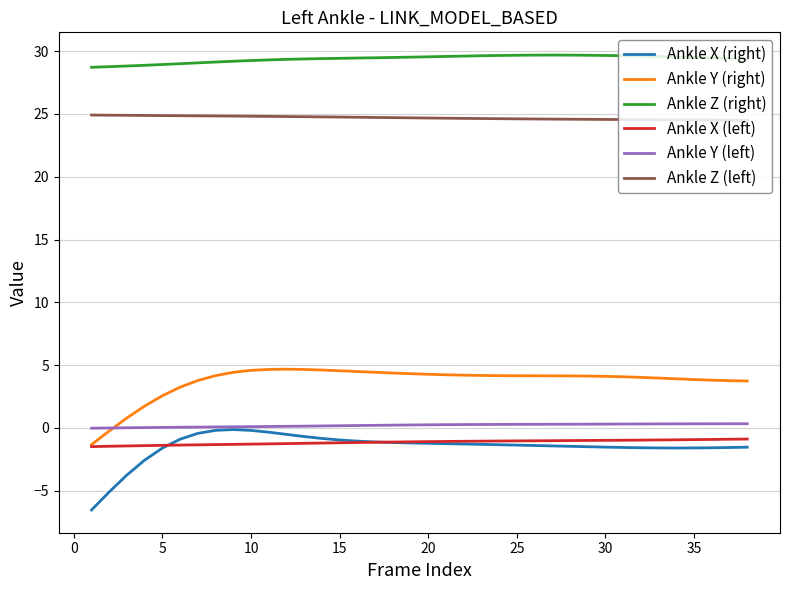

Which series has the largest total across all categories?

Ankle Z (right)